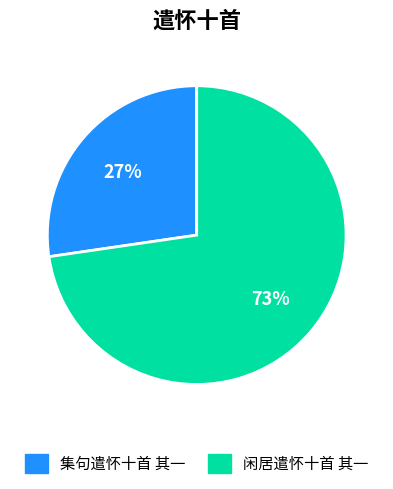

Which category accounts for the majority?

闲居遣怀十首 其一